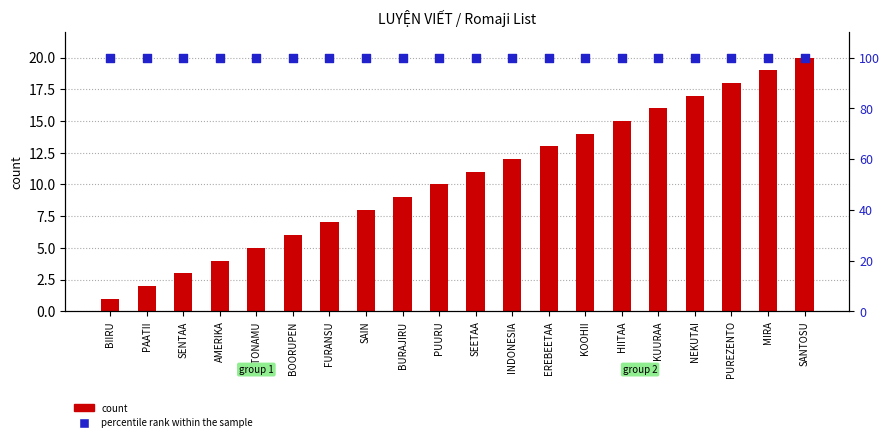

At how many categories does at least one series exceed 42?

20